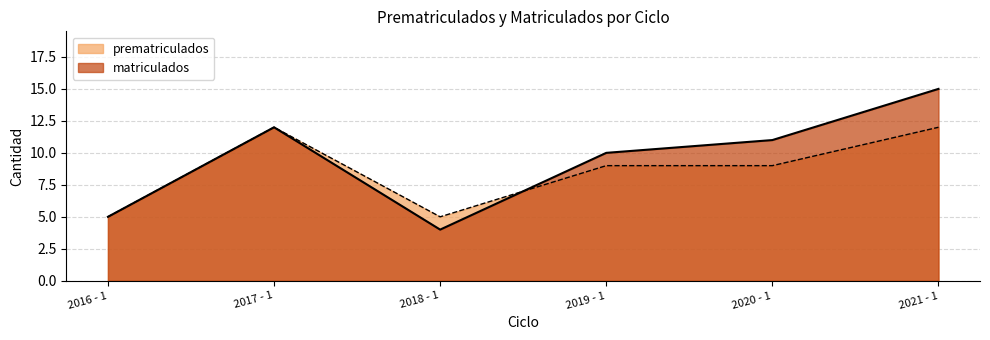

What position from the left is 2018 - 1?

3